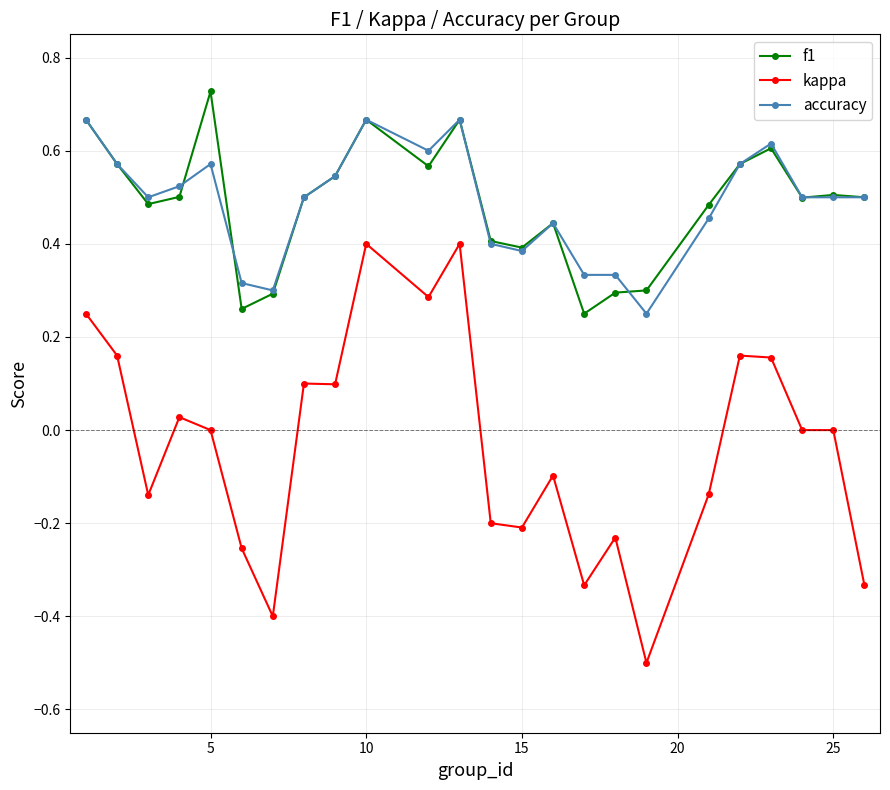

Which series has the largest range (max minus min)?

kappa